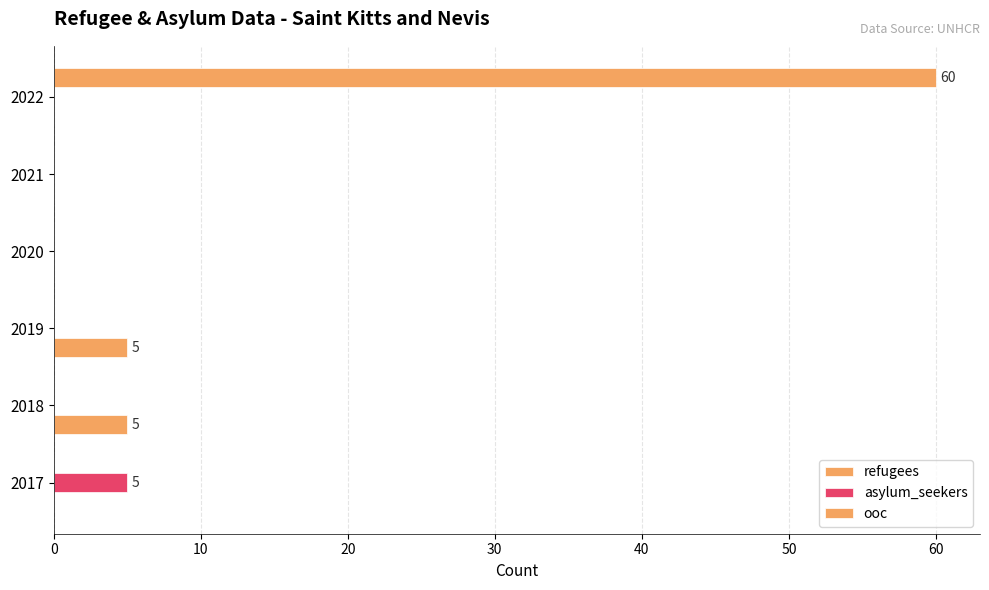

Which series has the widest spread of values?

ooc